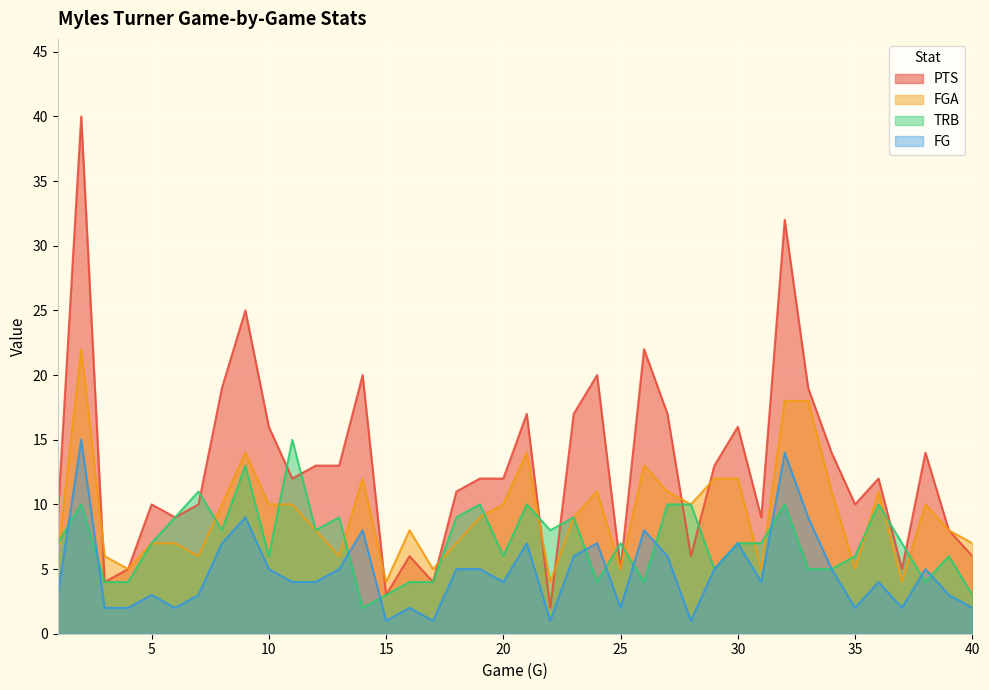

What is the sum of the FGA values at 35 and 2?

27